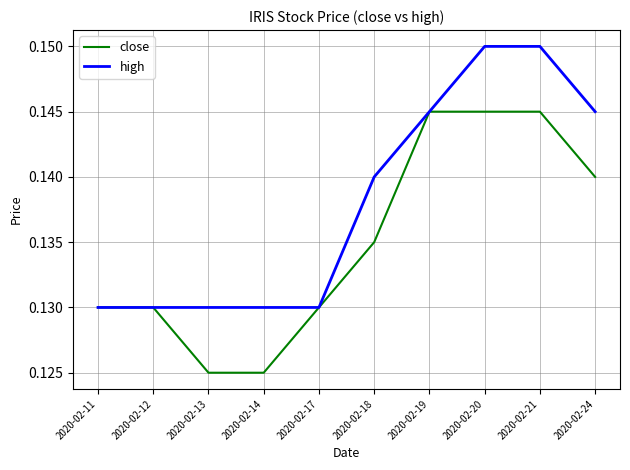

Between 2020-02-17 and 2020-02-18, which series saw the biggest shift?

high